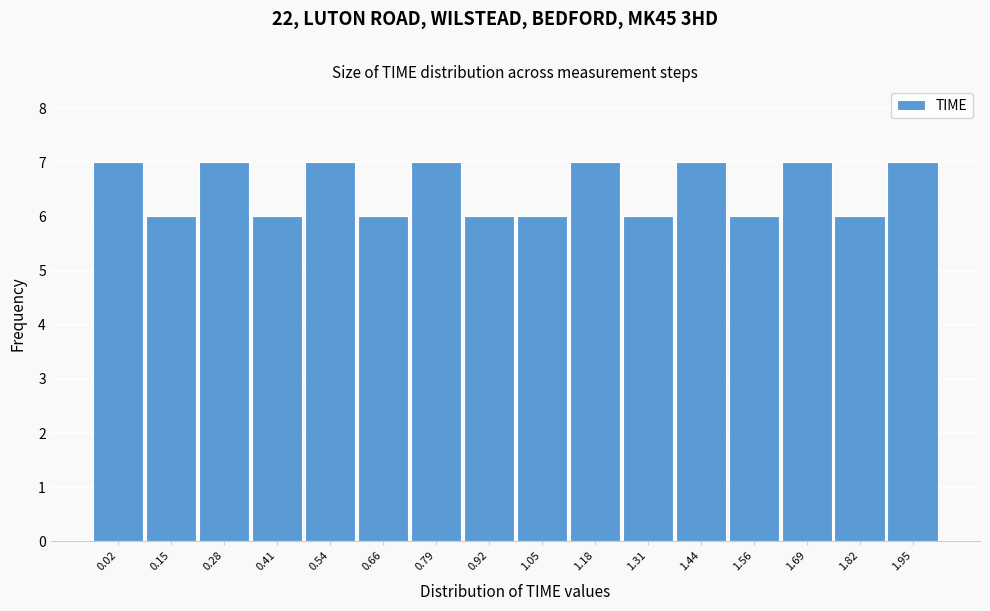

Reading left to right, what are all the values shown in this chart?

0.02=7	0.15=6	0.28=7	0.41=6	0.54=7	0.66=6	0.79=7	0.92=6	1.05=6	1.18=7	1.31=6	1.44=7	1.56=6	1.69=7	1.82=6	1.95=7